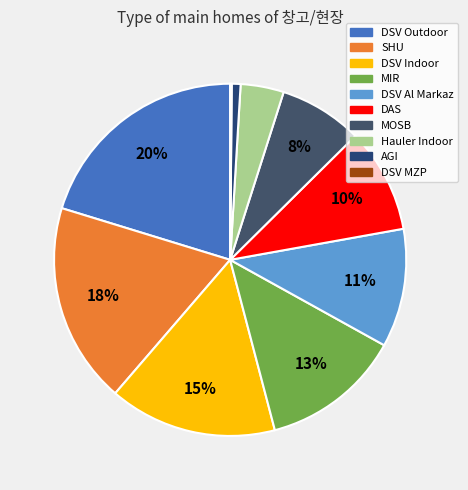

Do Hauler Indoor and DSV Outdoor together represent more than half of the pie?

No